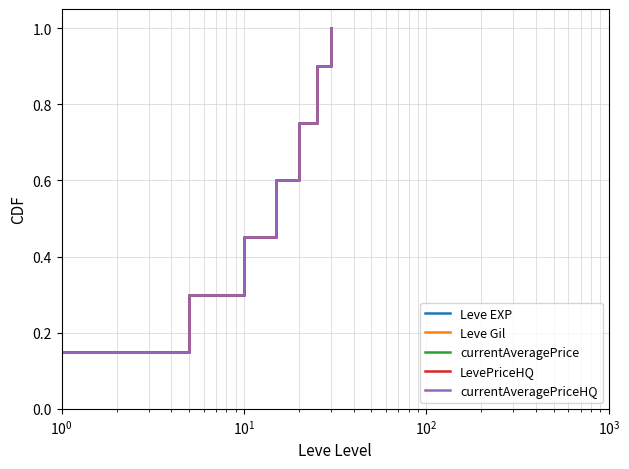

Which series has the largest total across all categories?

Leve EXP